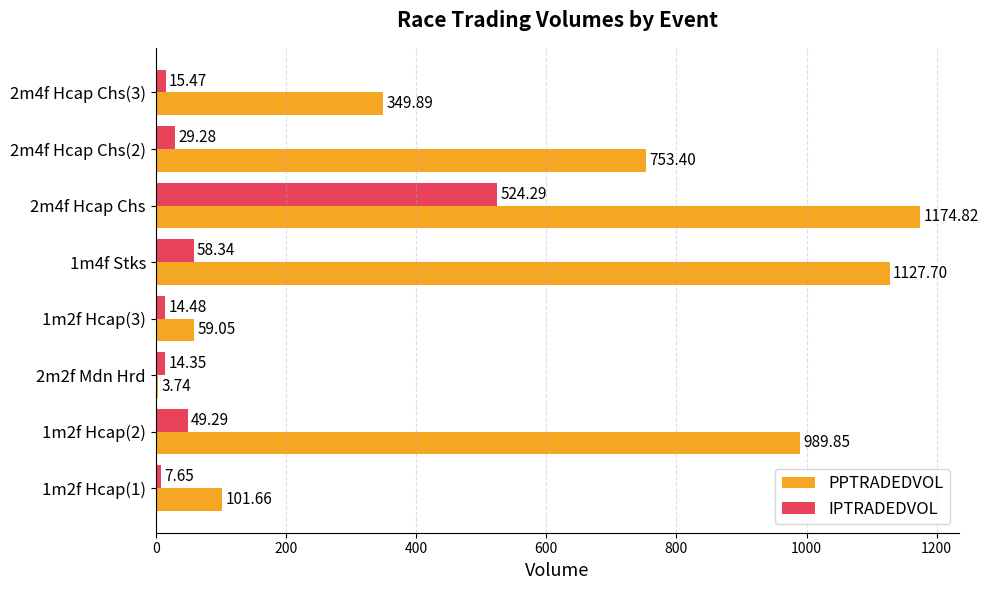

What is the difference between the maximum and minimum values in the PPTRADEDVOL series?

1171.1